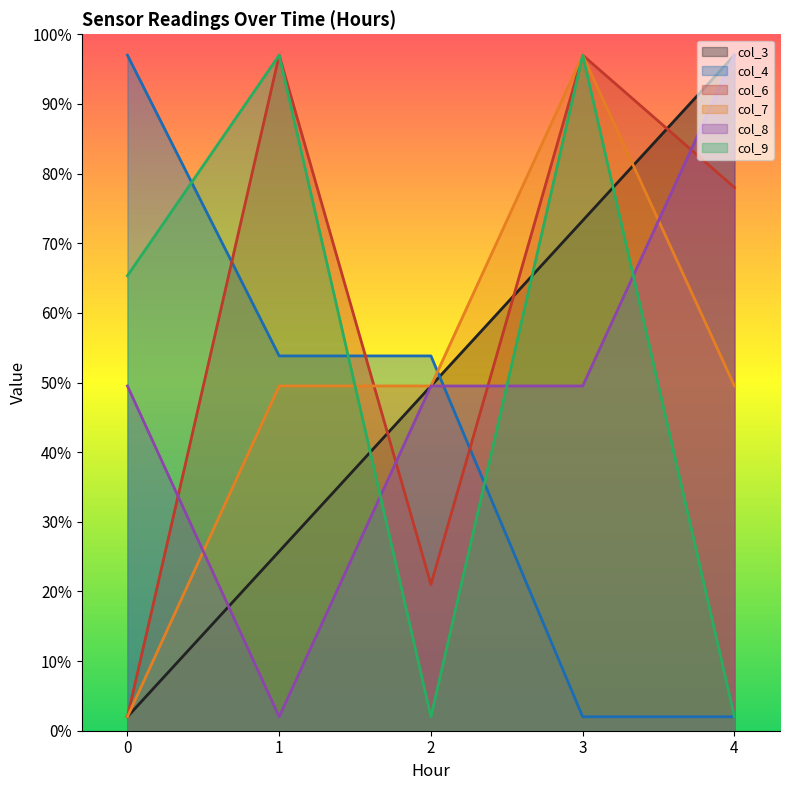

How many lines are shown in the chart?

6